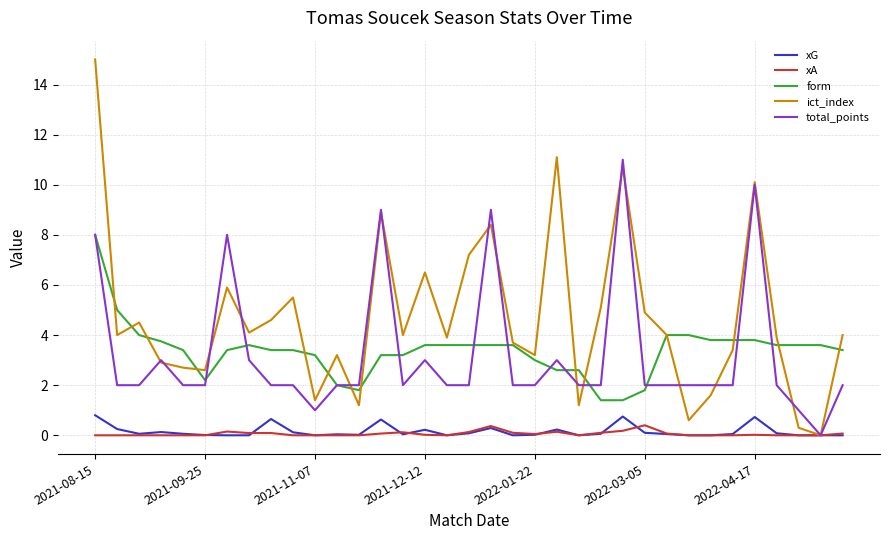

What is the highest value of the total_points series?

11.0